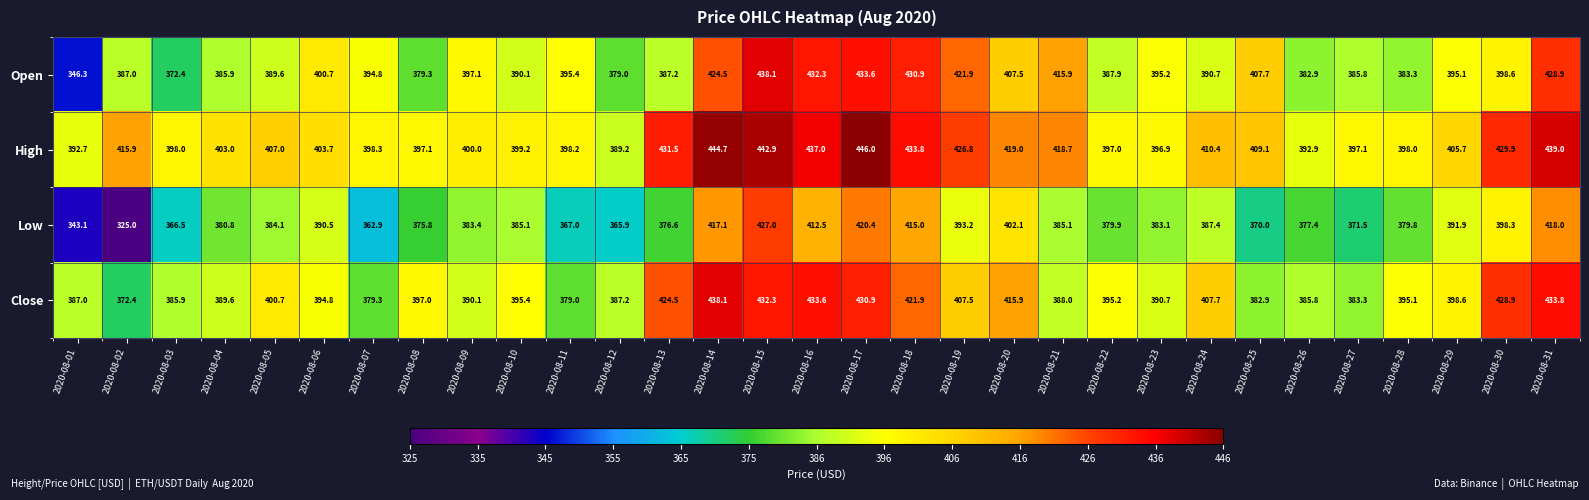

Which series has the largest range (max minus min)?

Low